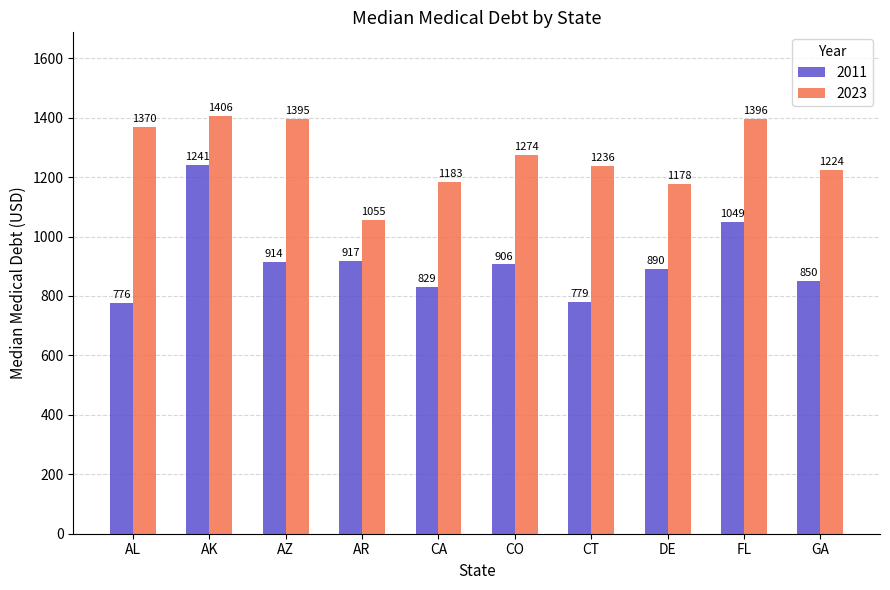

Which series has the largest total across all categories?

2023